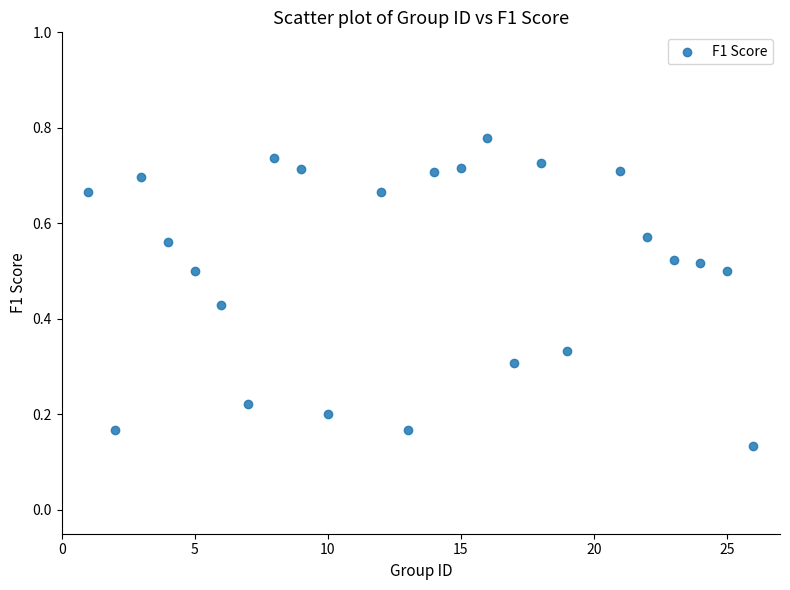

What is the range of X values (max minus min)?

25.0